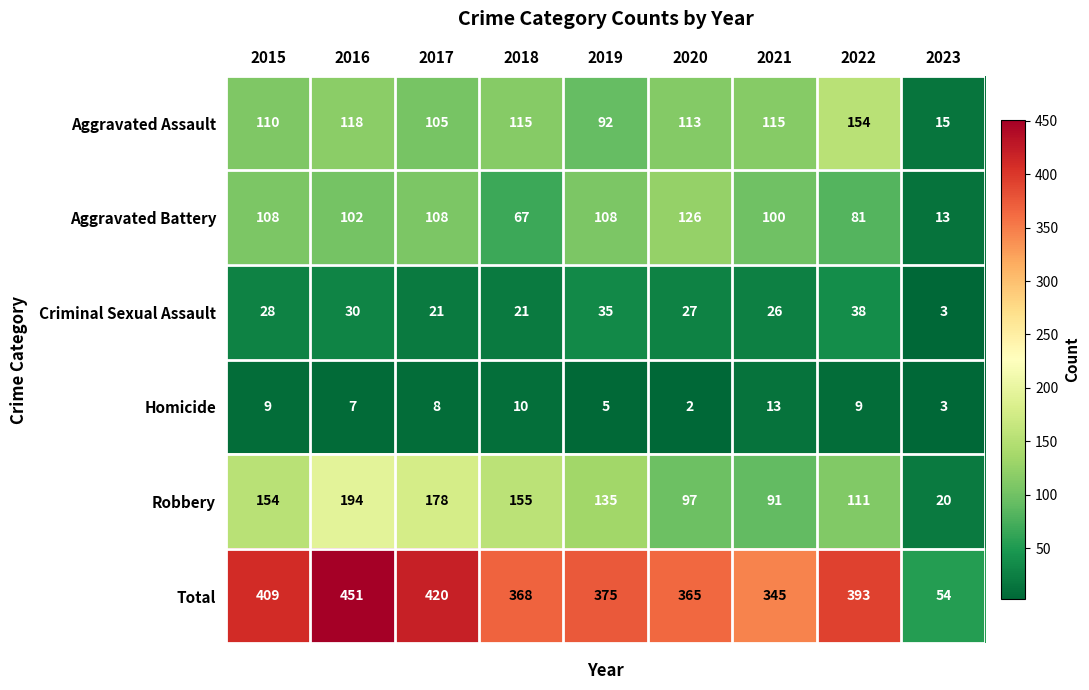

Which category has the lowest value in the Total series?

2023